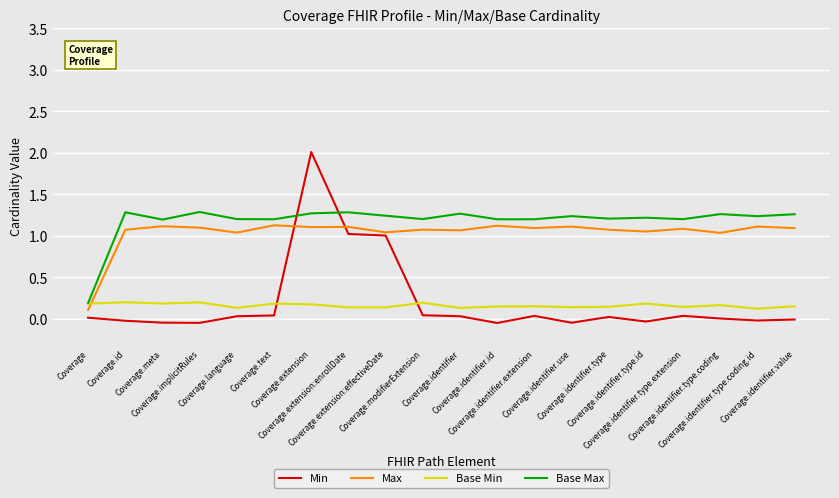

What position from the left is Coverage.implicitRules?

4